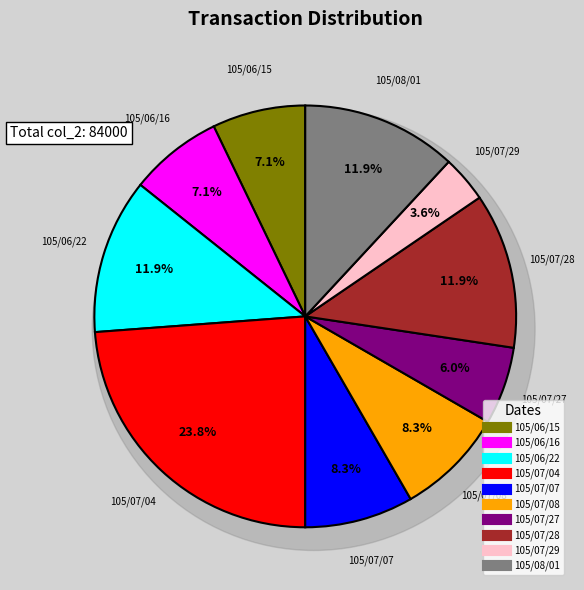

Is there any slice that represents more than half of the pie?

No